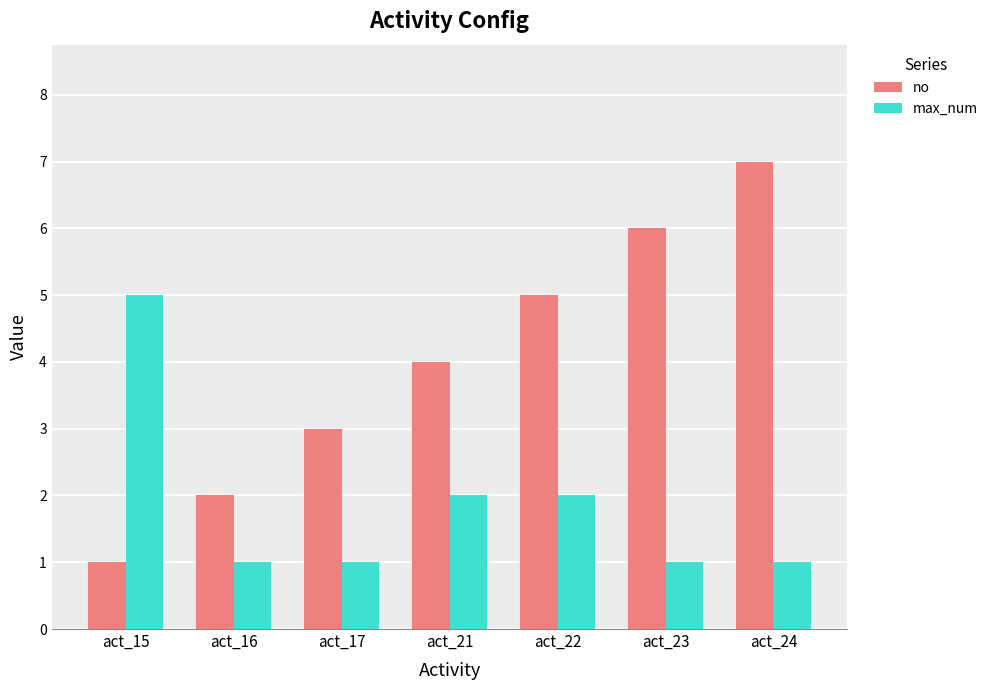

How many data points in no are less than 4?

3